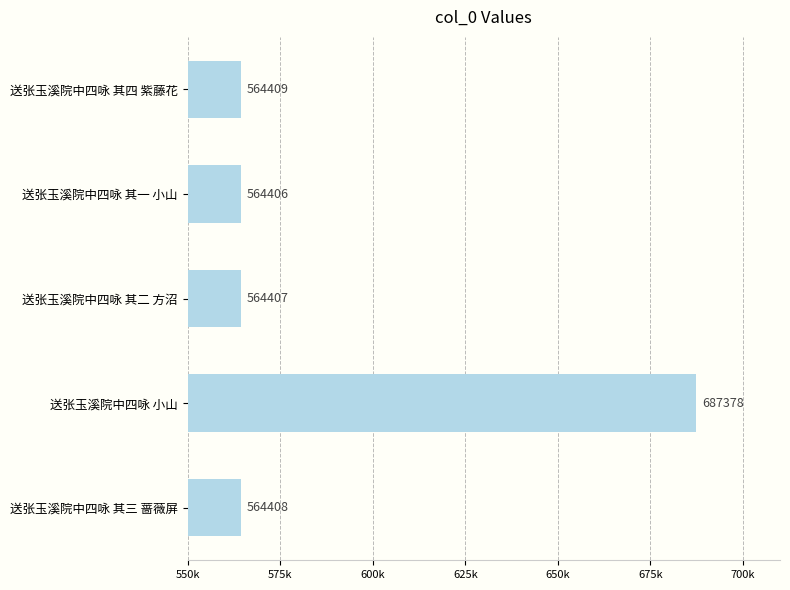

Are the bars horizontal?

Yes